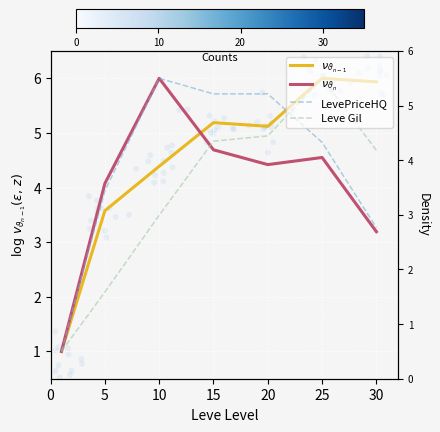

What is the total value across all series at 20?

20.2